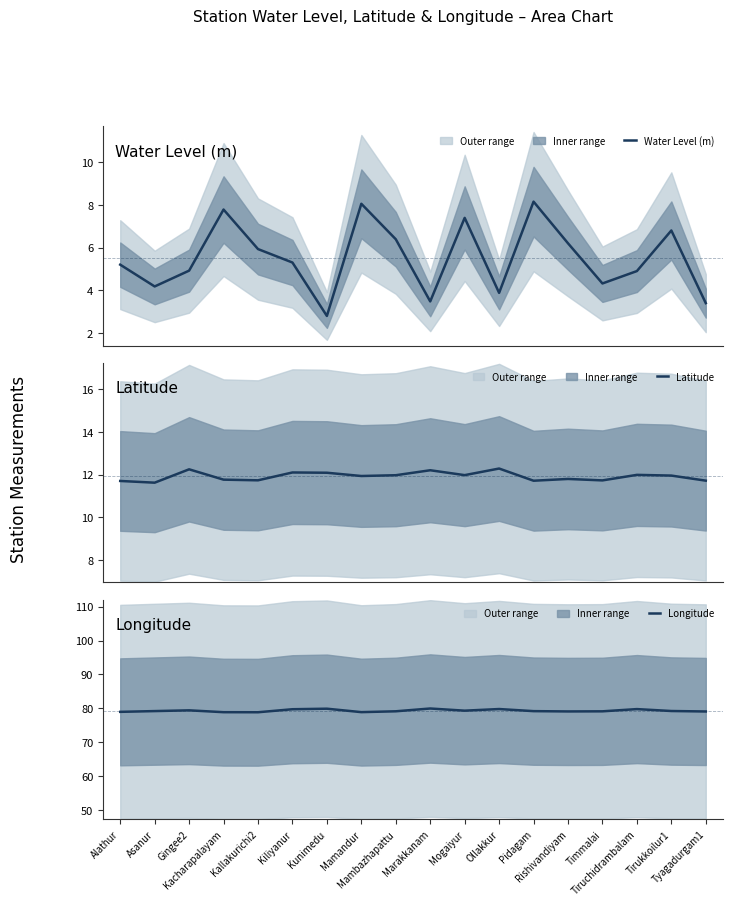

What is the label of the 15th point from the right?

Kacharapalayam